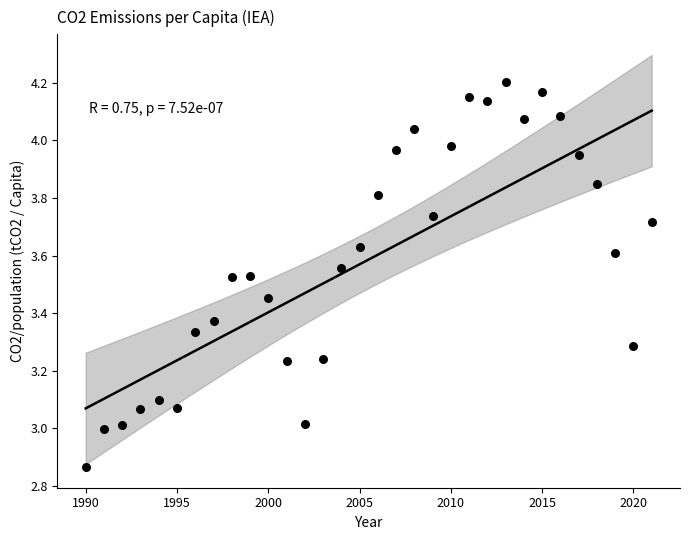

What is the range of Y values (max minus min)?

1.3